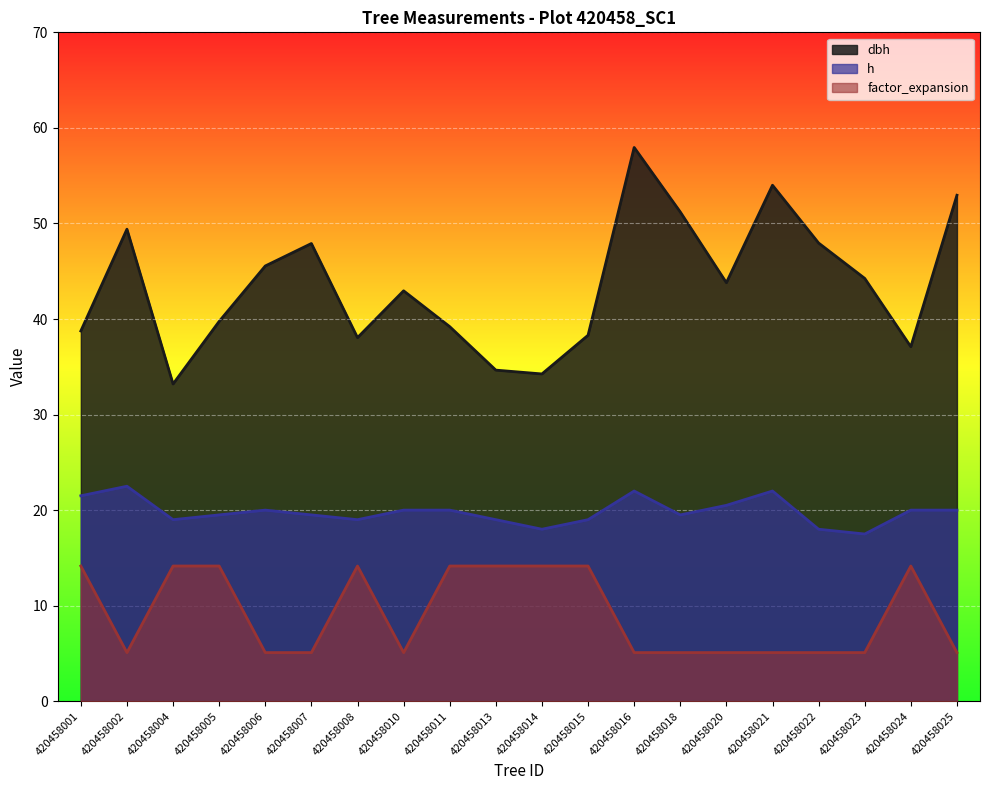

Is the value of h at 420458024 greater than the value of factor_expansion at 420458004?

Yes